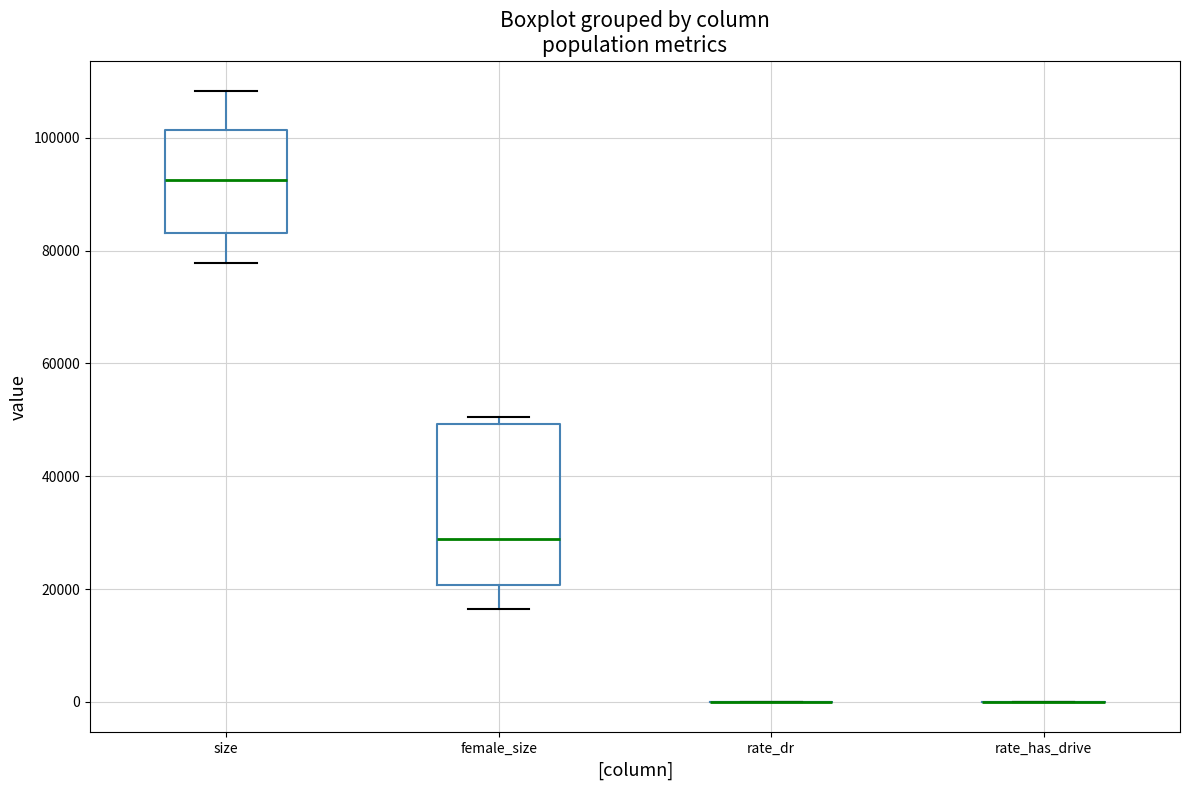

Which box is the tallest, from its lower edge to its upper edge?

female_size